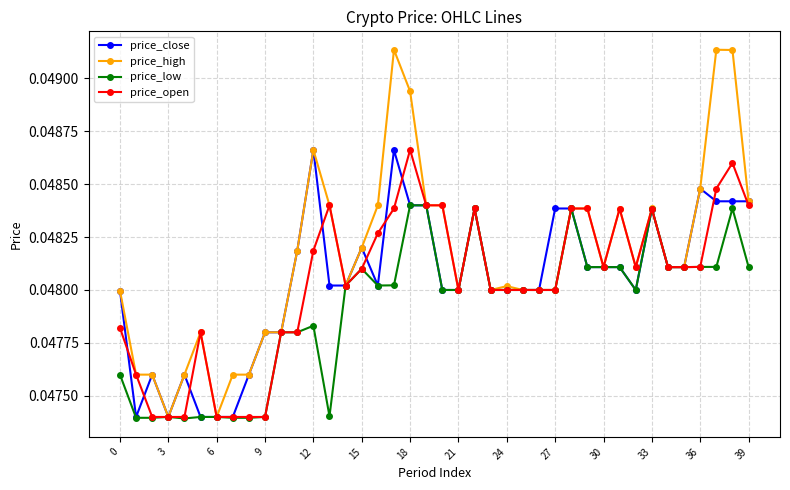

Which series has the widest spread of values?

price_high